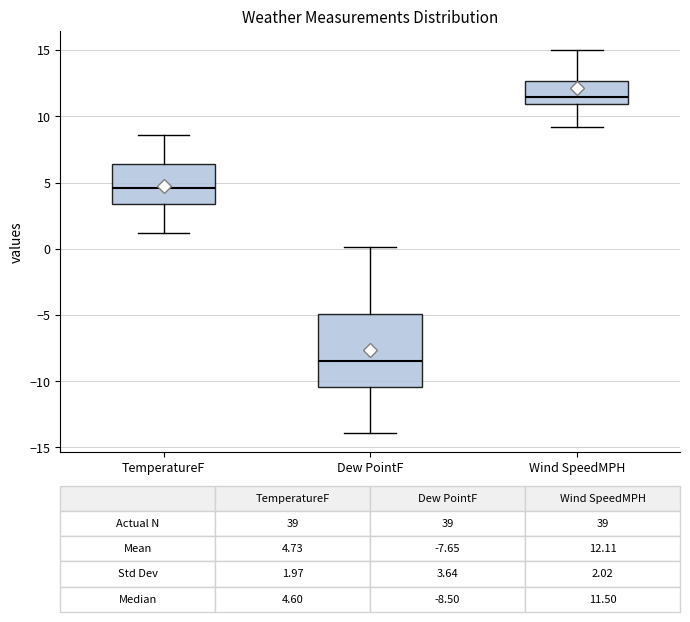

Which box has the lowest median line?

Dew PointF